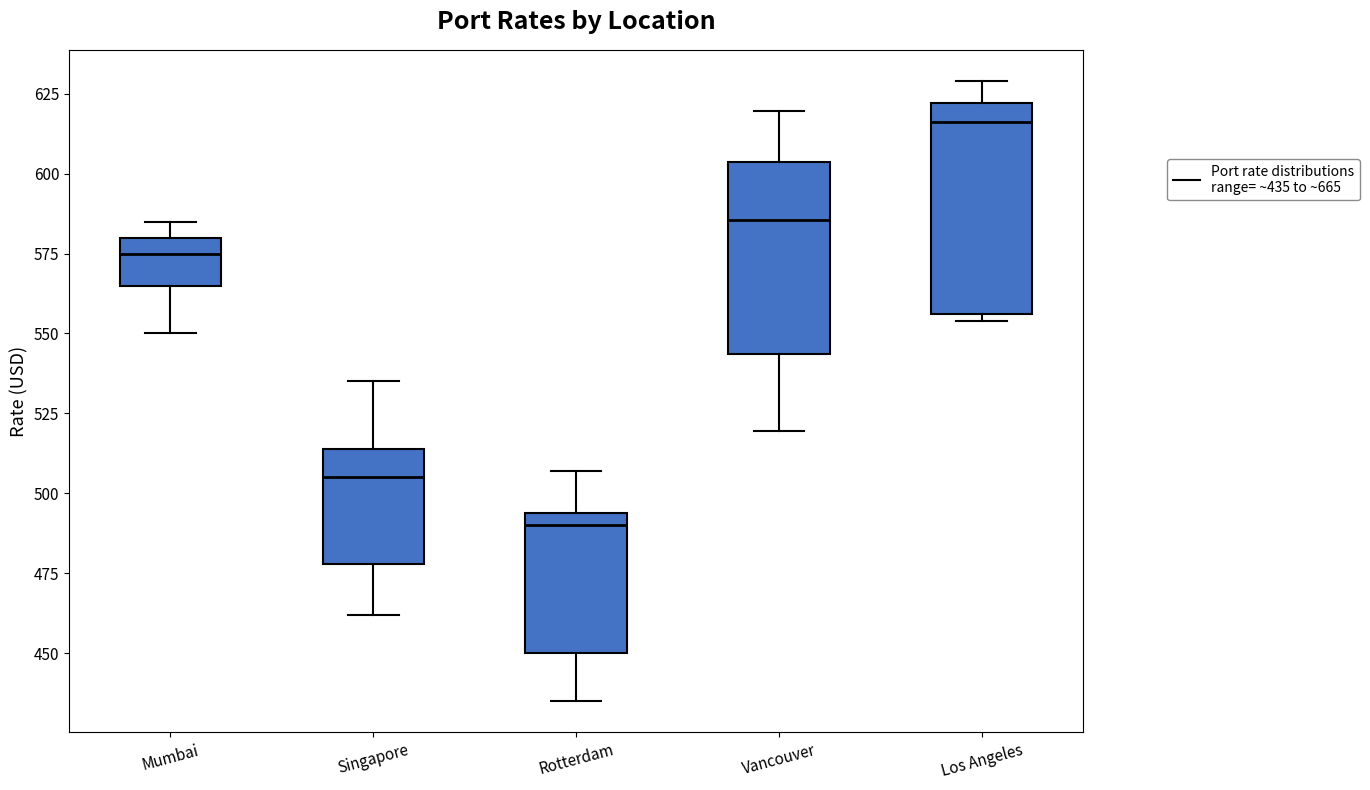

Which box is the tallest, from its lower edge to its upper edge?

Los Angeles